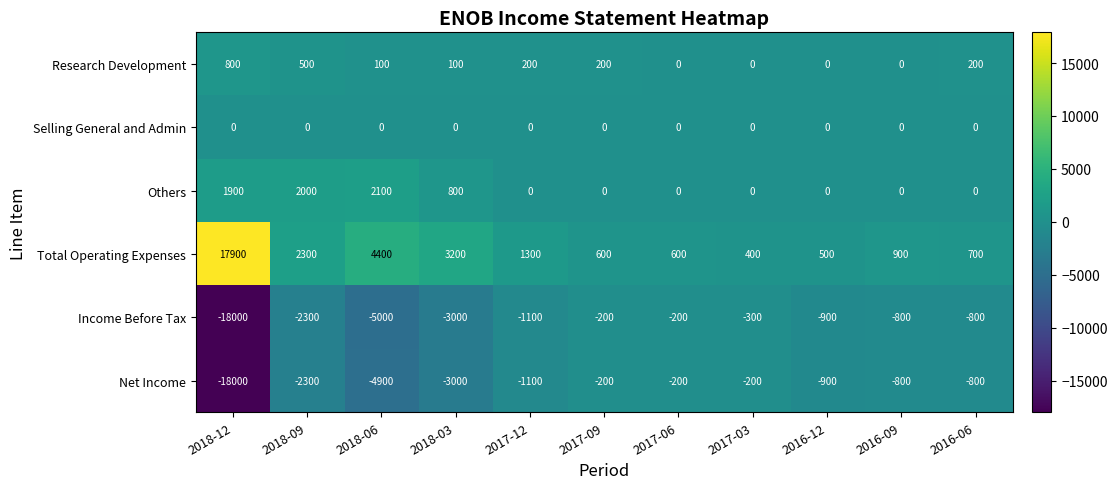

At which label is Others closest to 1050?

2018-03